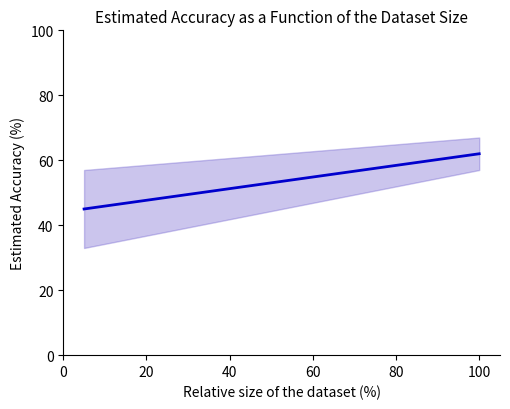

What is the minimum value shown in the chart?

33